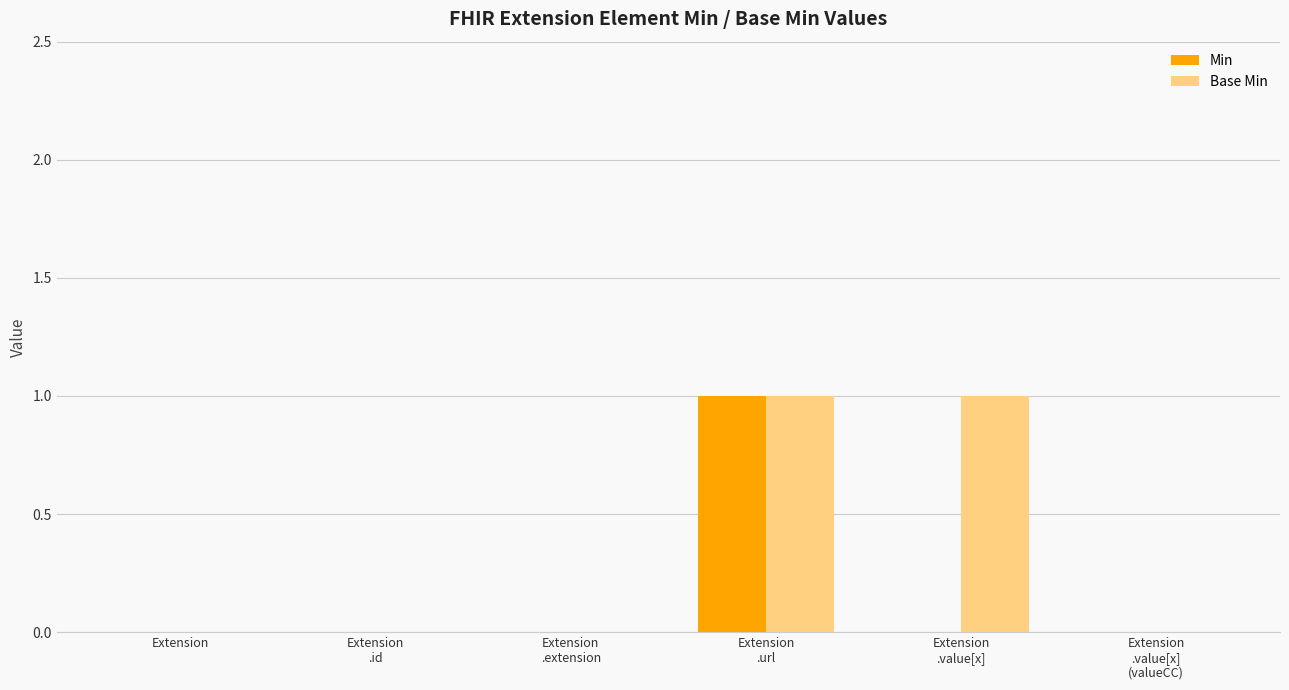

The value of Base Min at Extension is 1. True or false?

False